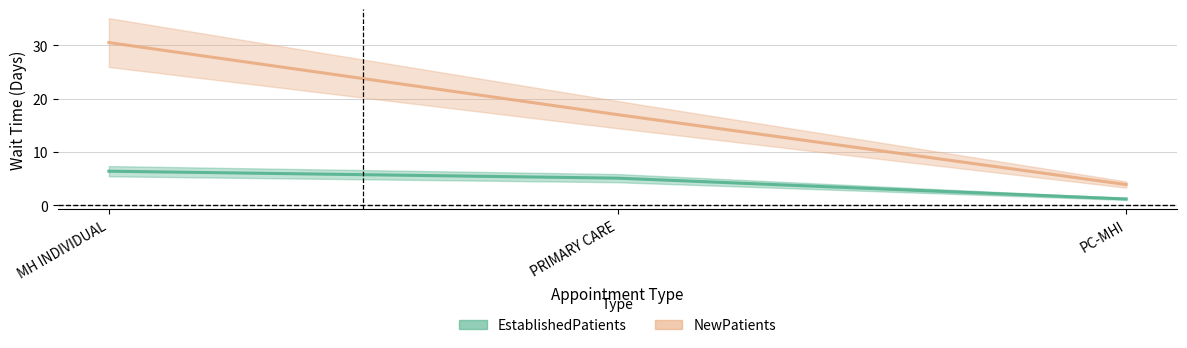

At how many categories does at least one series exceed 4?

2